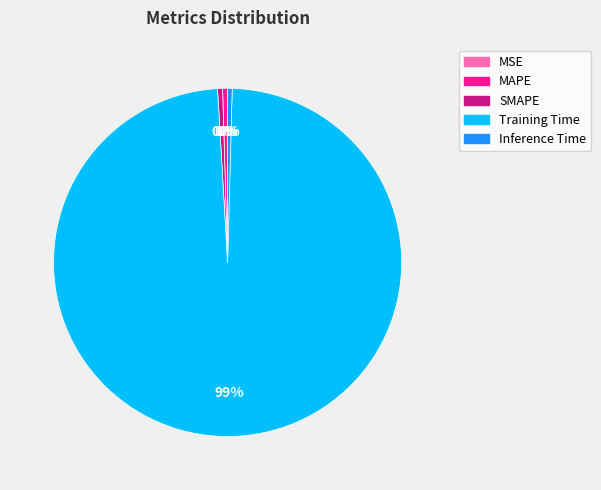

What is the largest slice in the pie chart?

Training Time